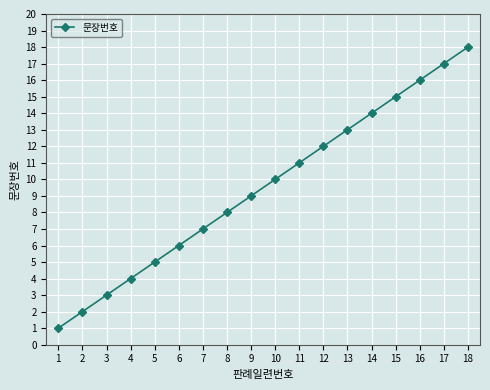

Between 9 and 2, which is larger?

9